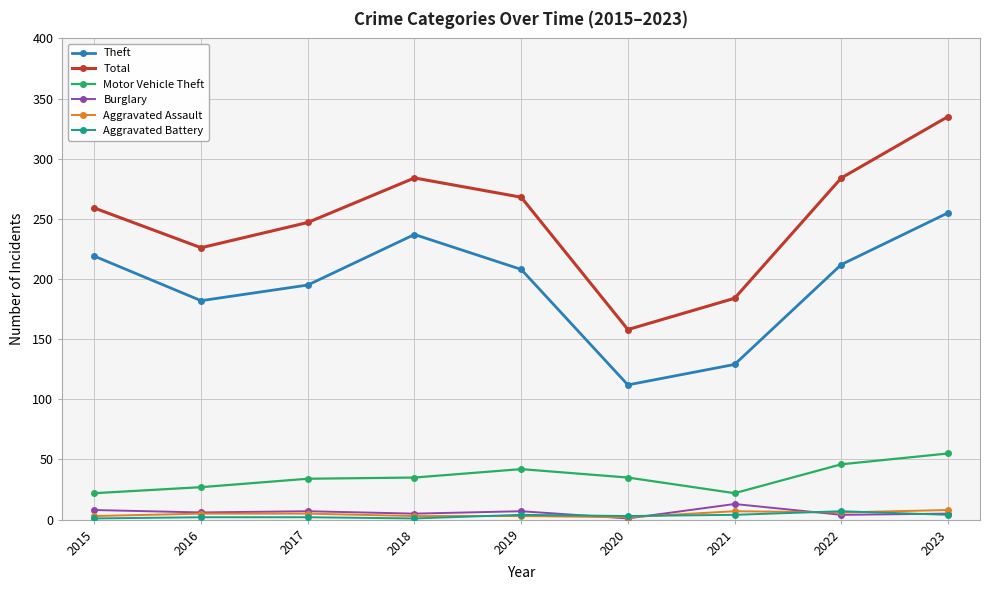

True or false: Theft has more than 0 points higher than both neighbors.

True